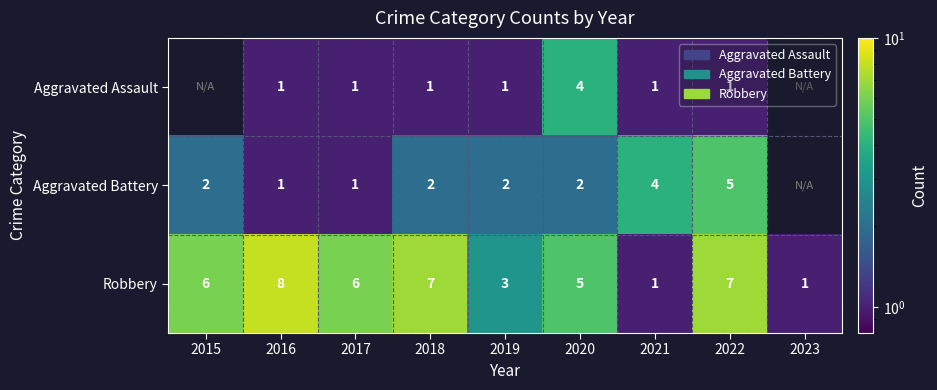

At which label does Robbery reach its peak?

2016